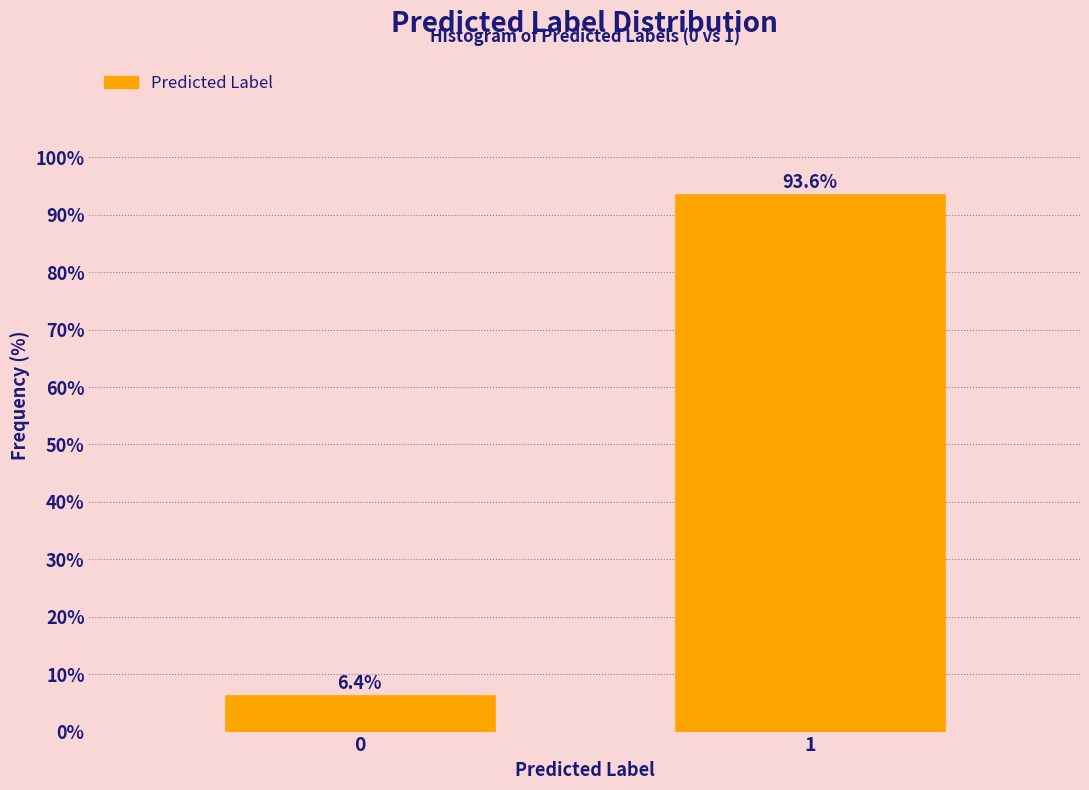

Reading left to right, what are all the values shown in this chart?

0=6.4	1=93.6